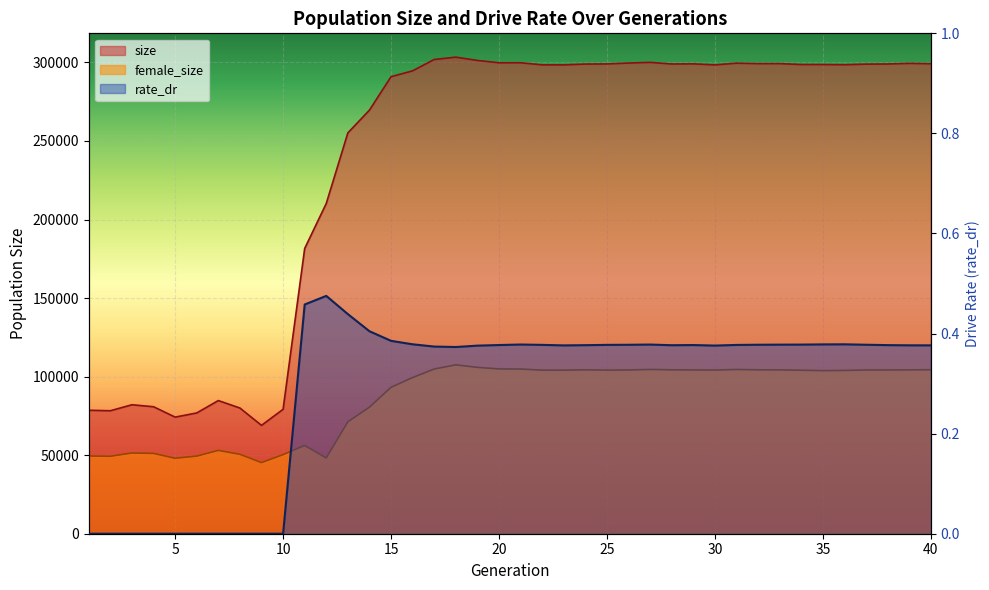

True or false: female_size and rate_dr intersect in this chart.

False